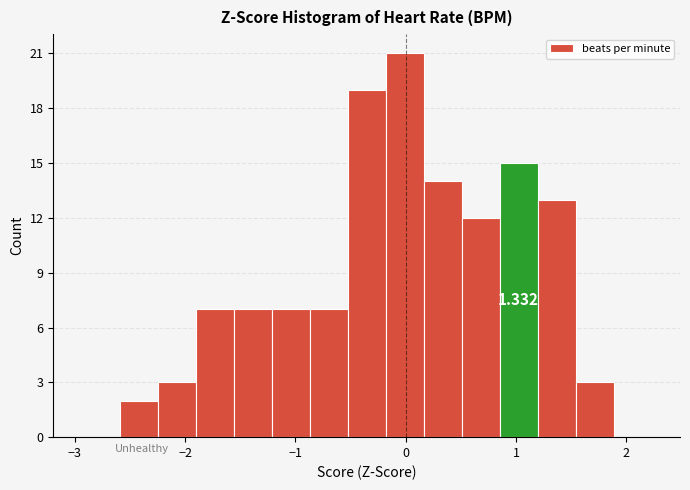

Read against the x-axis, roughly where is the centre of the tallest bar?

0.0